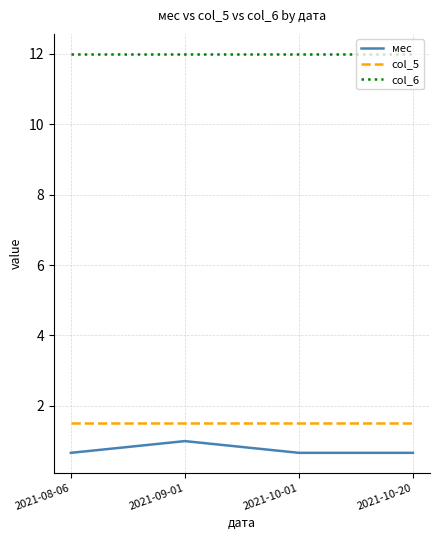

Is the value of col_6 at 2021-09-01 greater than the value of мес at 2021-09-01?

Yes